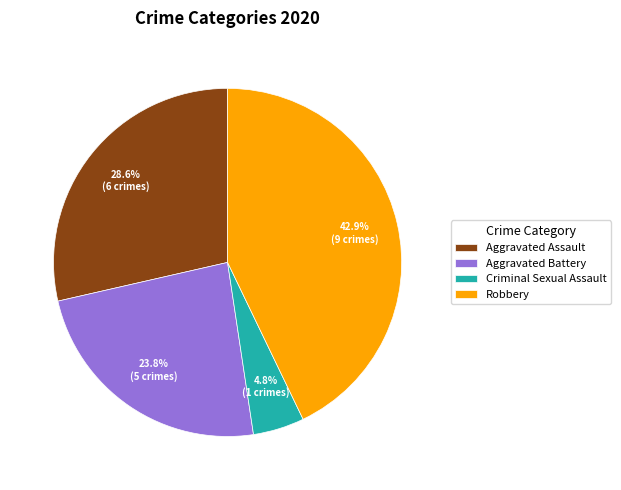

How many segments does this pie chart have?

4